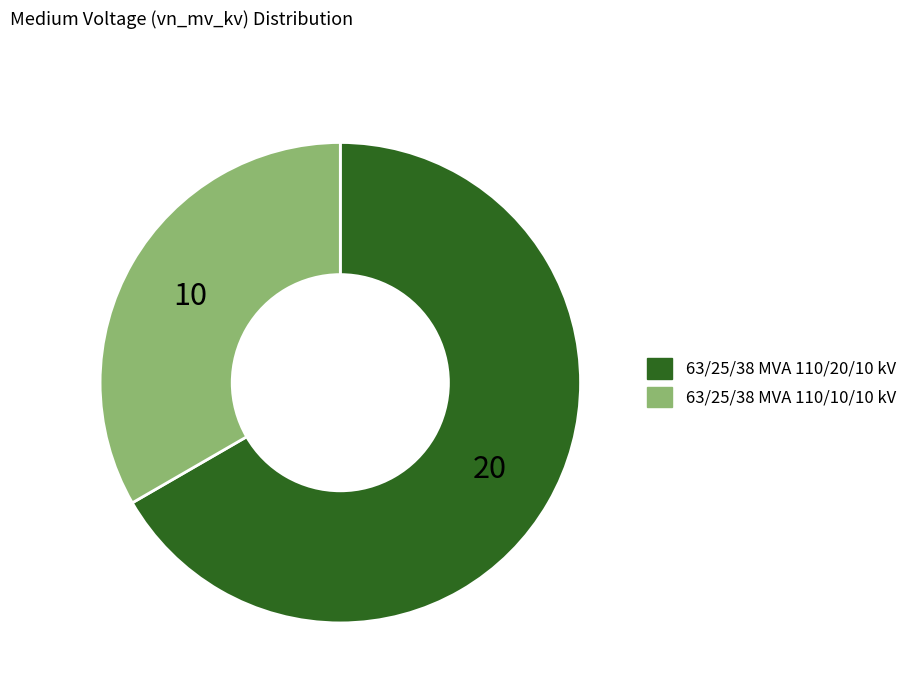

The 63/25/38 MVA 110/10/10 kV slice represents 33% of the pie. True or false?

True